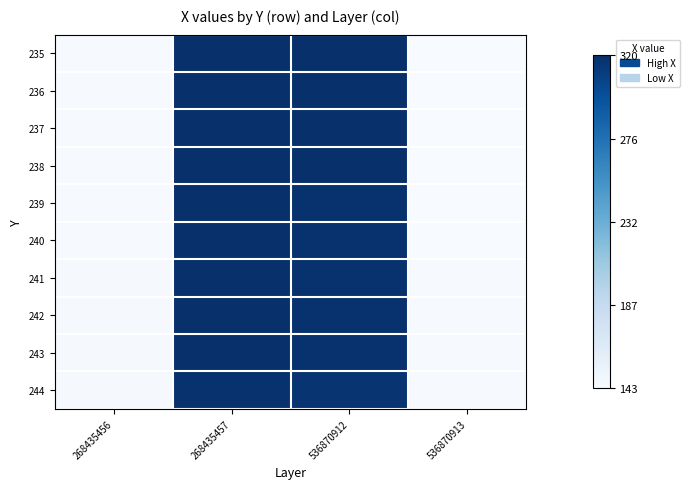

What is the greatest value displayed?

320